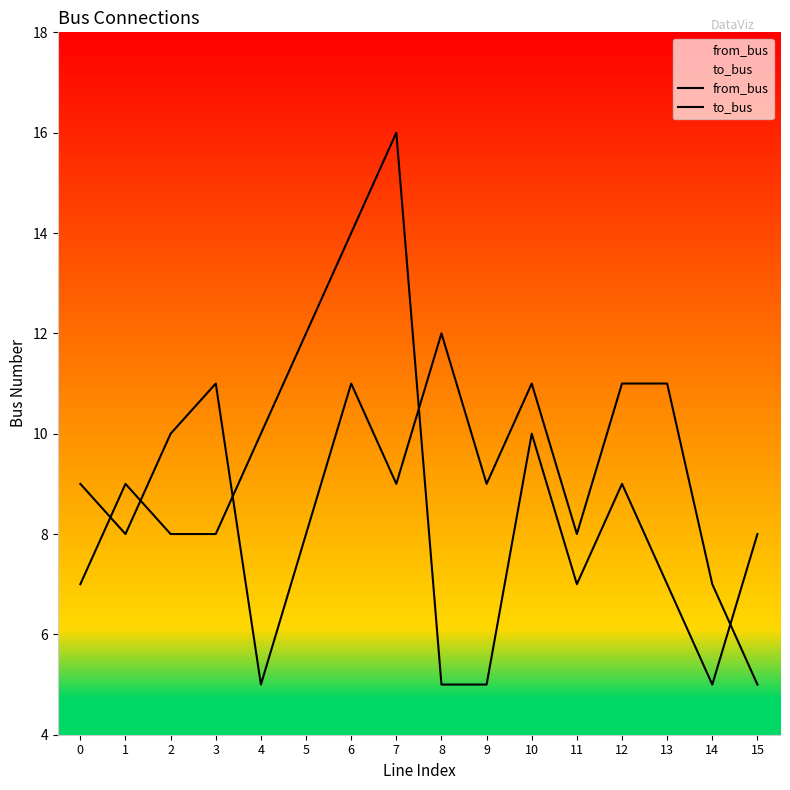

What is the maximum value for to_bus?

12